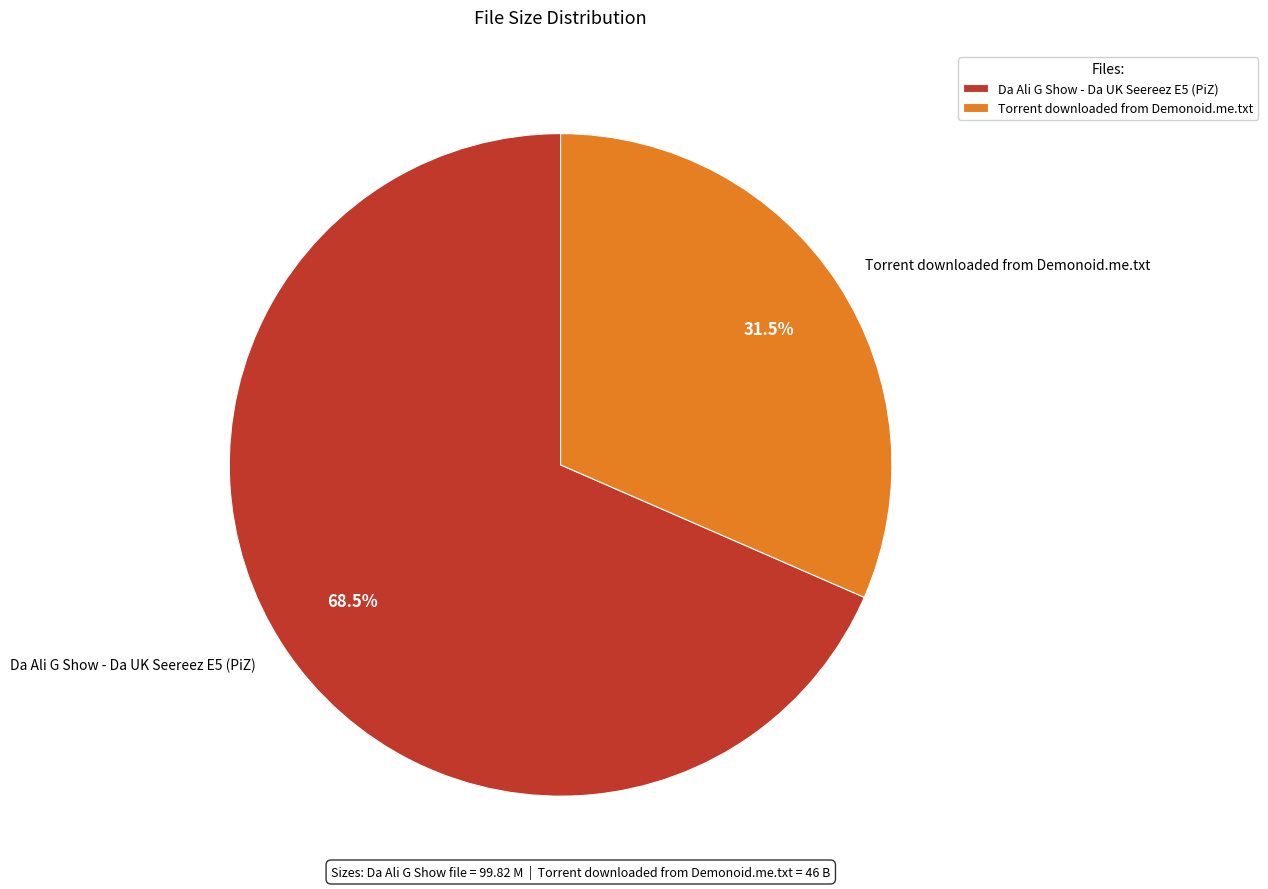

What is the largest slice in the pie chart?

Da Ali G Show - Da UK Seereez E5 (PiZ)